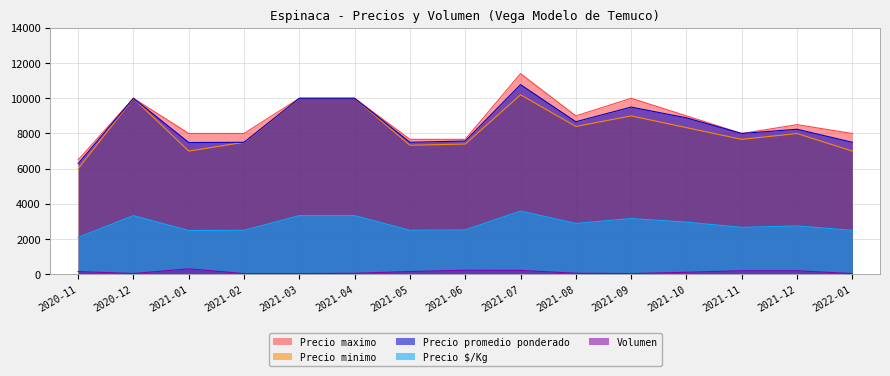

Reading left to right, list all the values displayed in this chart.

Precio maximo: 2020-11=6500	2020-12=10000	2021-01=8000	2021-02=8000	2021-03=10000	2021-04=10000	2021-05=7667	2021-06=7667	2021-07=11400	2021-08=9000	2021-09=10000	2021-10=9000	2021-11=8000	2021-12=8500	2022-01=8000
Precio minimo: 2020-11=6000	2020-12=10000	2021-01=7000	2021-02=7500	2021-03=10000	2021-04=10000	2021-05=7333	2021-06=7400	2021-07=10200	2021-08=8400	2021-09=9000	2021-10=8333	2021-11=7667	2021-12=8000	2022-01=7000
Precio promedio ponderado: 2020-11=6283	2020-12=10000	2021-01=7486	2021-02=7500	2021-03=10000	2021-04=10000	2021-05=7500	2021-06=7571	2021-07=10775	2021-08=8667	2021-09=9500	2021-10=8889	2021-11=8000	2021-12=8241	2022-01=7500
Precio $/Kg: 2020-11=2094	2020-12=3333	2021-01=2486	2021-02=2500	2021-03=3333	2021-04=3333	2021-05=2500	2021-06=2524	2021-07=3592	2021-08=2889	2021-09=3167	2021-10=2963	2021-11=2667	2021-12=2747	2022-01=2500
Volumen: 2020-11=155	2020-12=45	2021-01=310	2021-02=40	2021-03=40	2021-04=55	2021-05=155	2021-06=230	2021-07=220	2021-08=60	2021-09=40	2021-10=115	2021-11=200	2021-12=200	2022-01=40